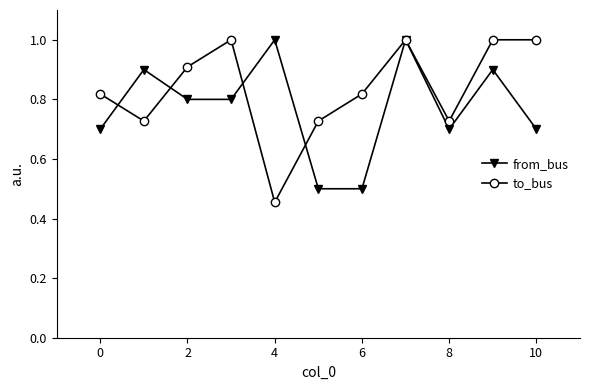

Which series has the largest range (max minus min)?

to_bus